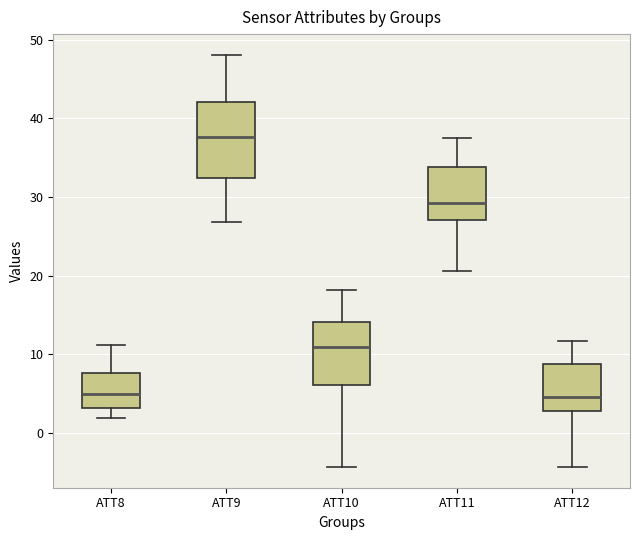

Reading left to right, transcribe this box plot: for each box, give where its median line is, the range the box spans, and where its two whiskers end, as read against the y-axis. The values are not printed on the chart, so give them approximately, as read against the axis.

ATT8: median 5, box 3 to 8, whiskers 2 to 11
ATT9: median 38, box 32 to 42, whiskers 27 to 48
ATT10: median 11, box 6 to 14, whiskers -4 to 18
ATT11: median 29, box 27 to 34, whiskers 21 to 38
ATT12: median 5, box 3 to 9, whiskers -4 to 12